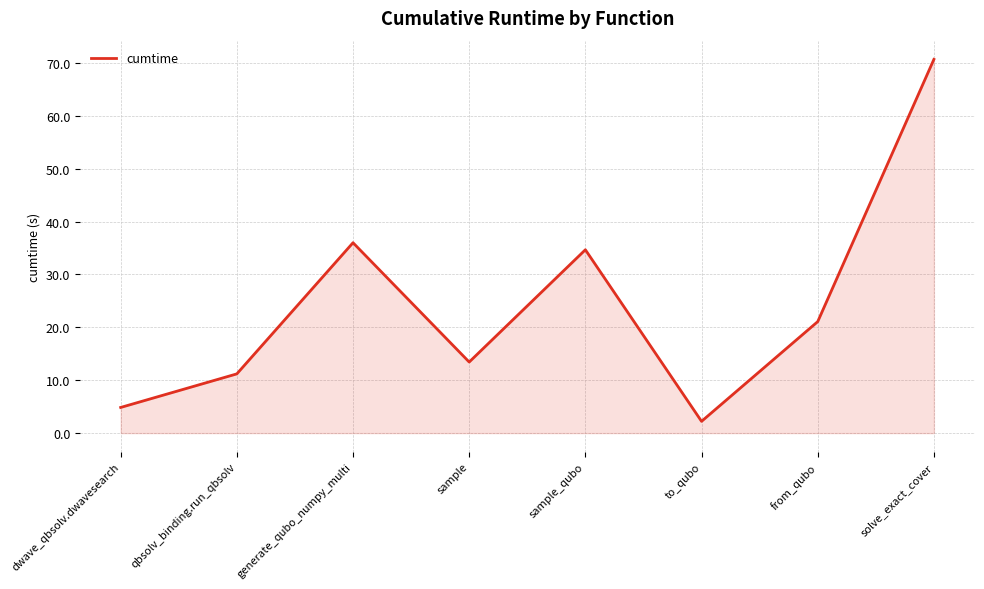

True or false: the data has more than 0 interior local peaks.

True